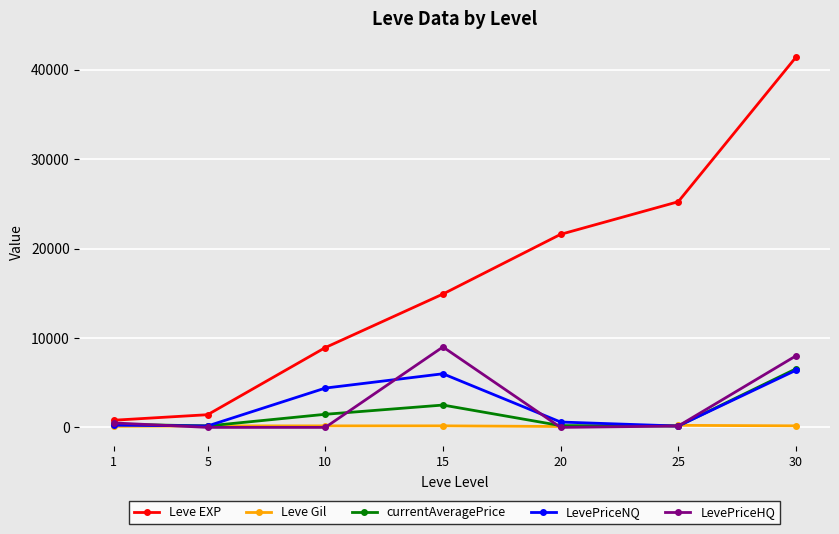

Which series has the largest total across all categories?

Leve EXP